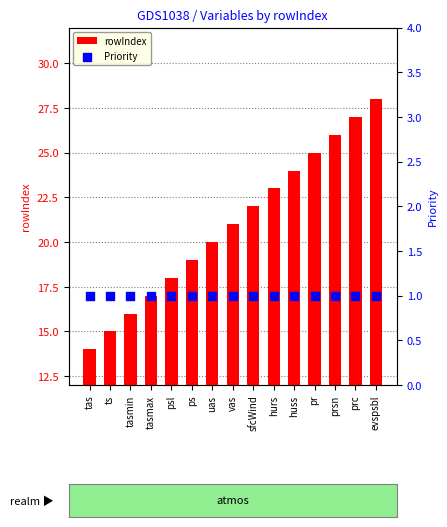

Which series contains the lowest Y value?

Priority